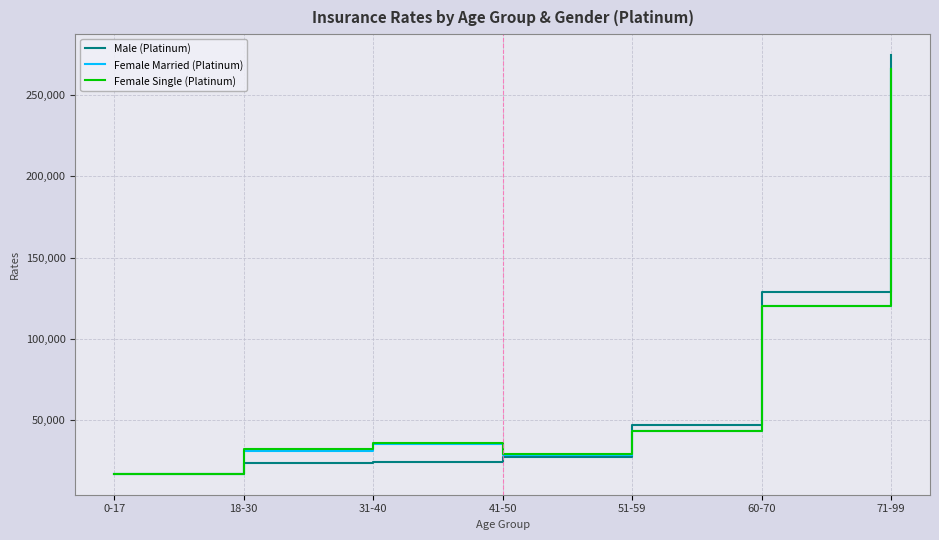

List the series in order of their overall mean, highest first.

Female Single (Platinum), Male (Platinum), Female Married (Platinum)